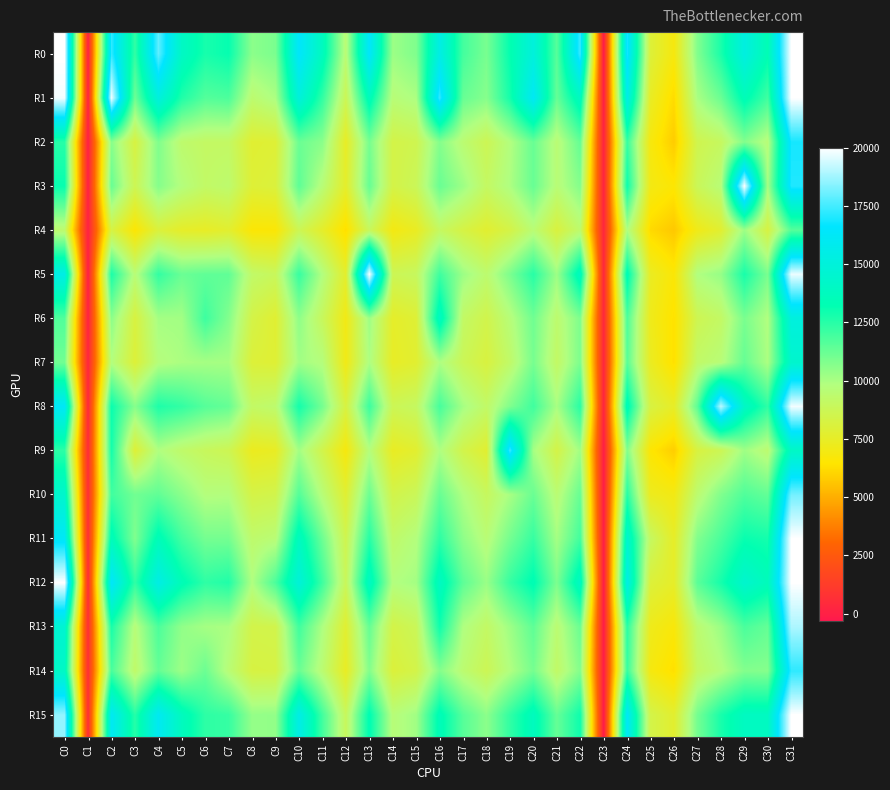

List the series in order of their peak value, highest first.

R12, R0, R15, R1, R11, R3, R5, R8, R13, R10, R9, R14, R2, R6, R7, R4